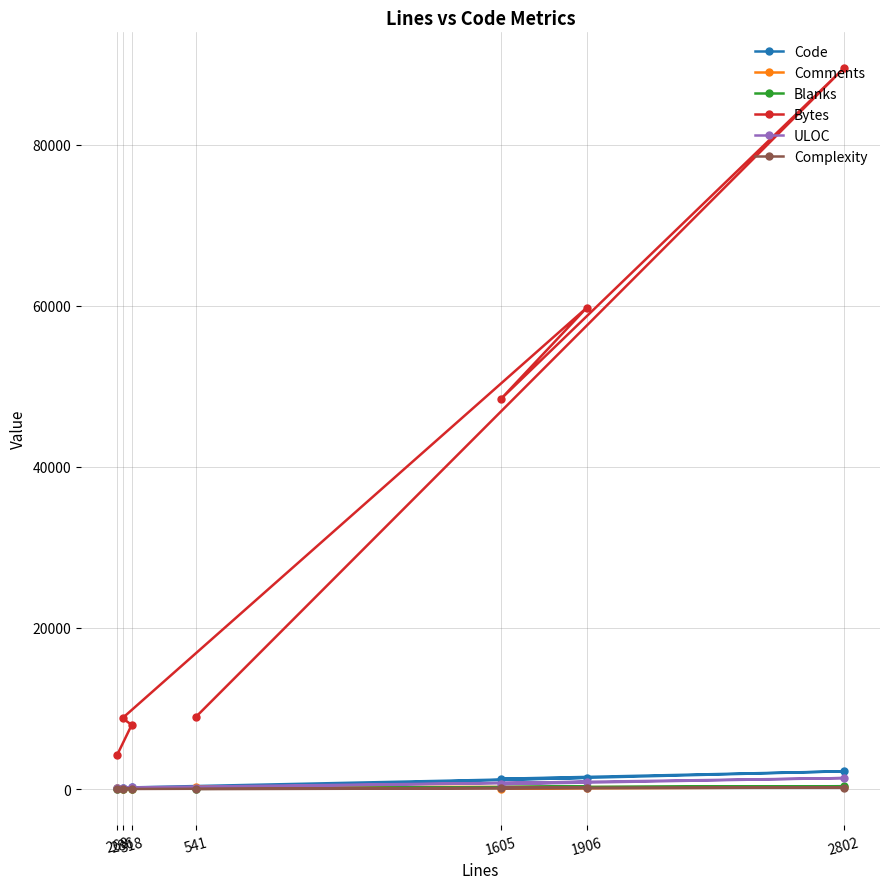

At 2802, list the series in order from smallest to largest.

Complexity, Comments, Blanks, ULOC, Code, Bytes